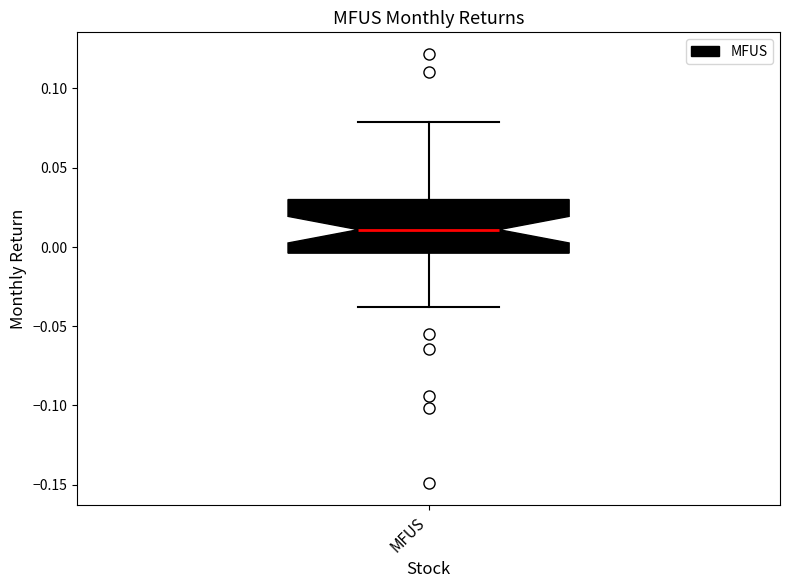

Read this box plot against the y-axis: the position of the median line, the range covered by the box, and the ends of both whiskers. The values are not printed on the chart, so give them approximately, as read against the axis.

median 0.010, box -0.005 to 0.030, whiskers -0.040 to 0.080